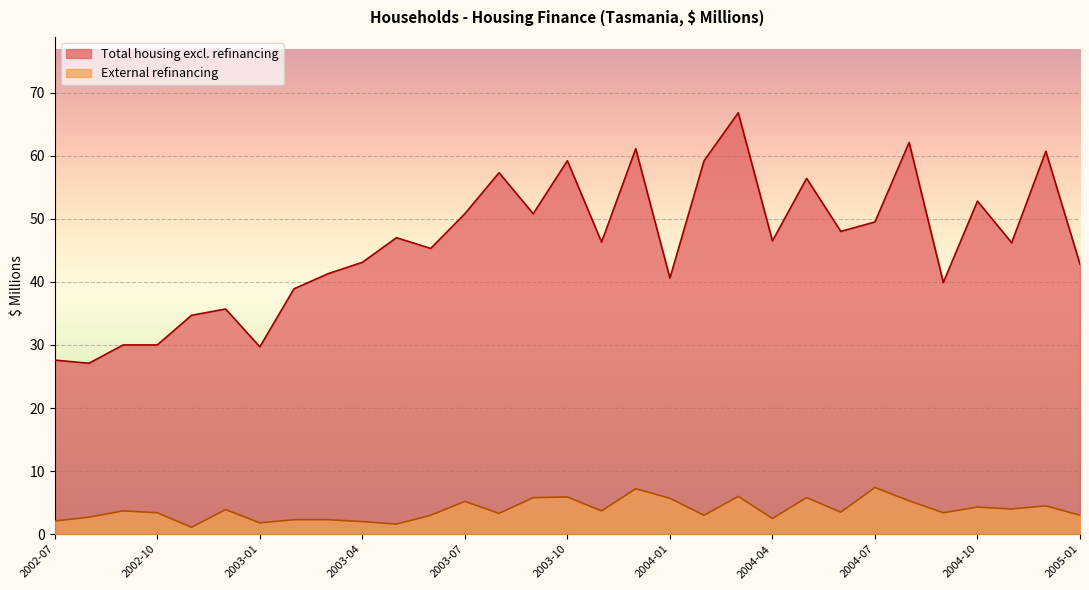

What is the label of the 20th point from the right?

2003-06